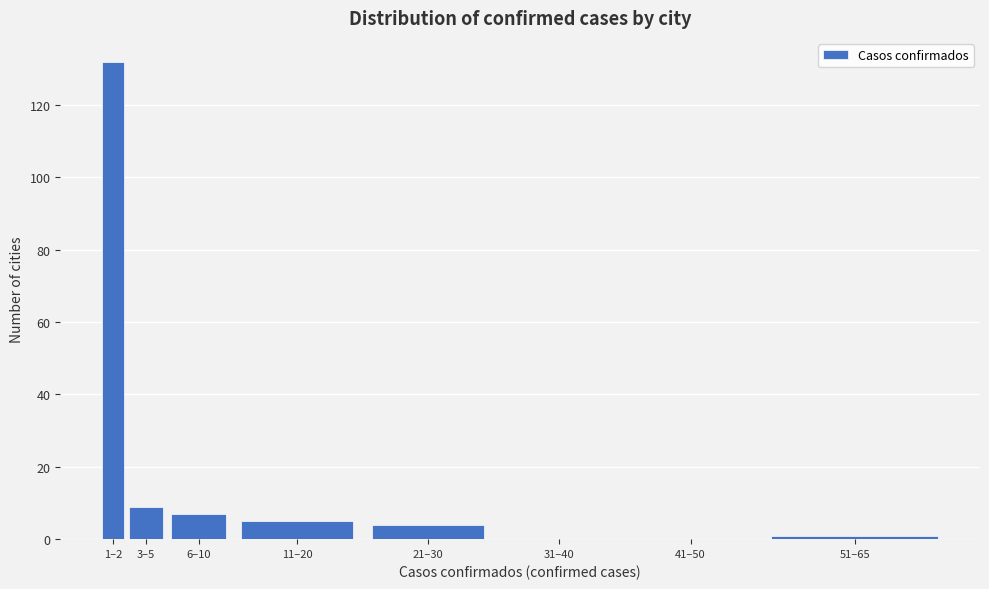

Reading left to right, extract all data points from this chart.

1–2=132	3–5=9	6–10=7	11–20=5	21–30=4	31–40=0	41–50=0	51–65=1